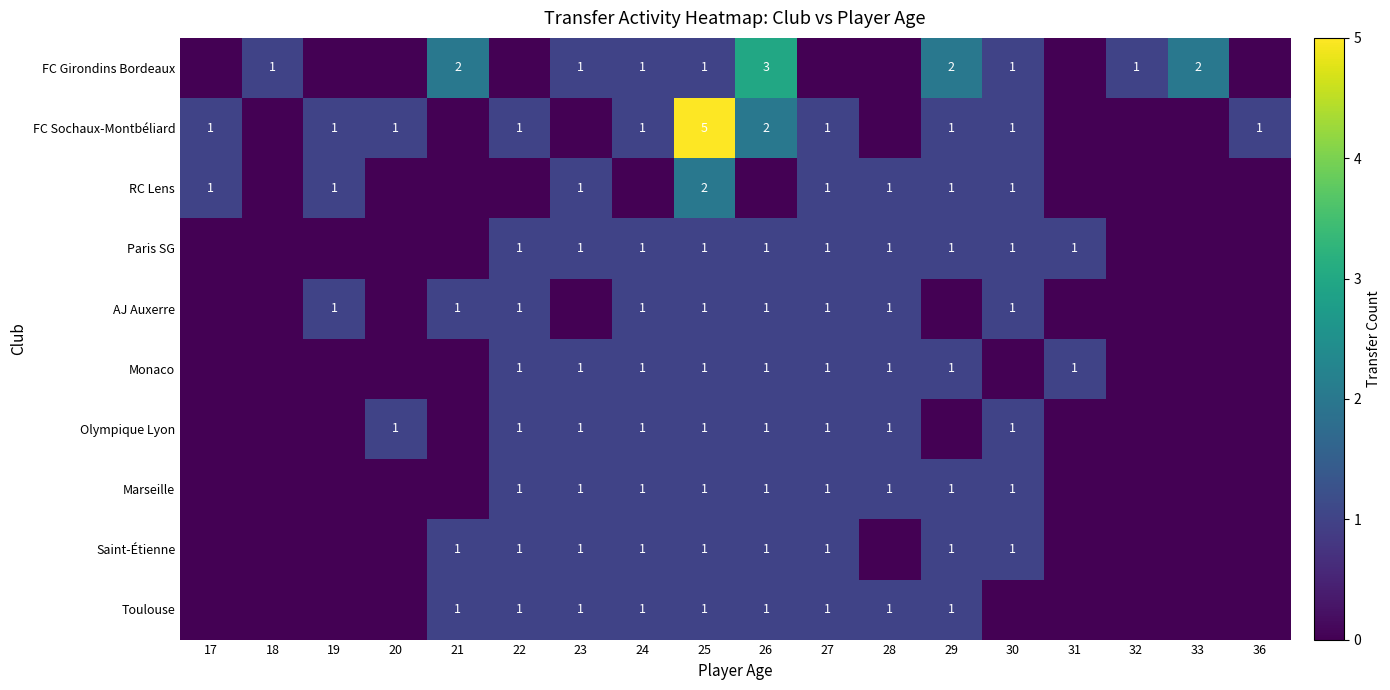

True or false: Paris SG has a value of 1 at 25.

True